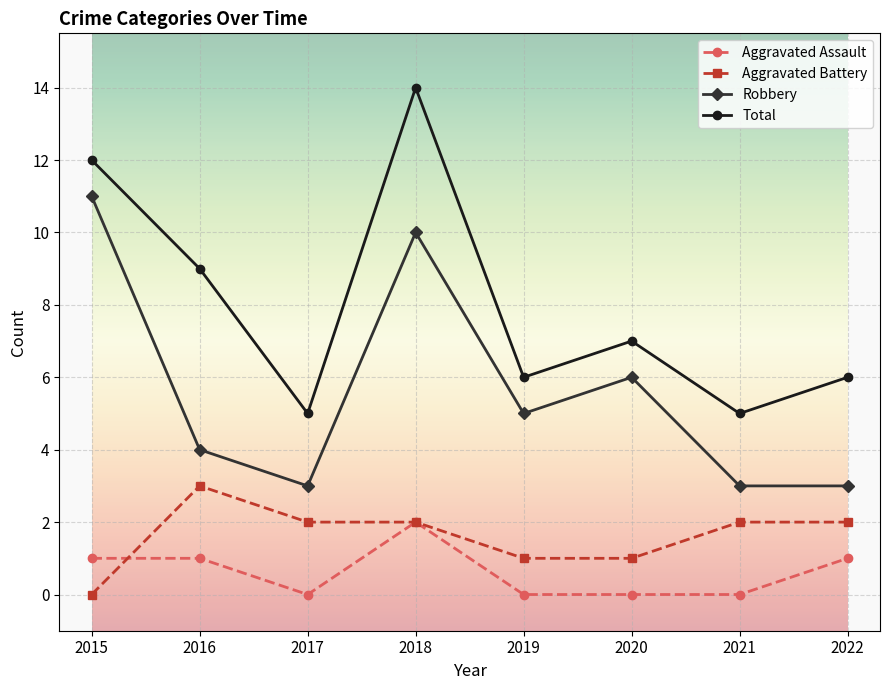

Which category has the highest value across all series?

2018